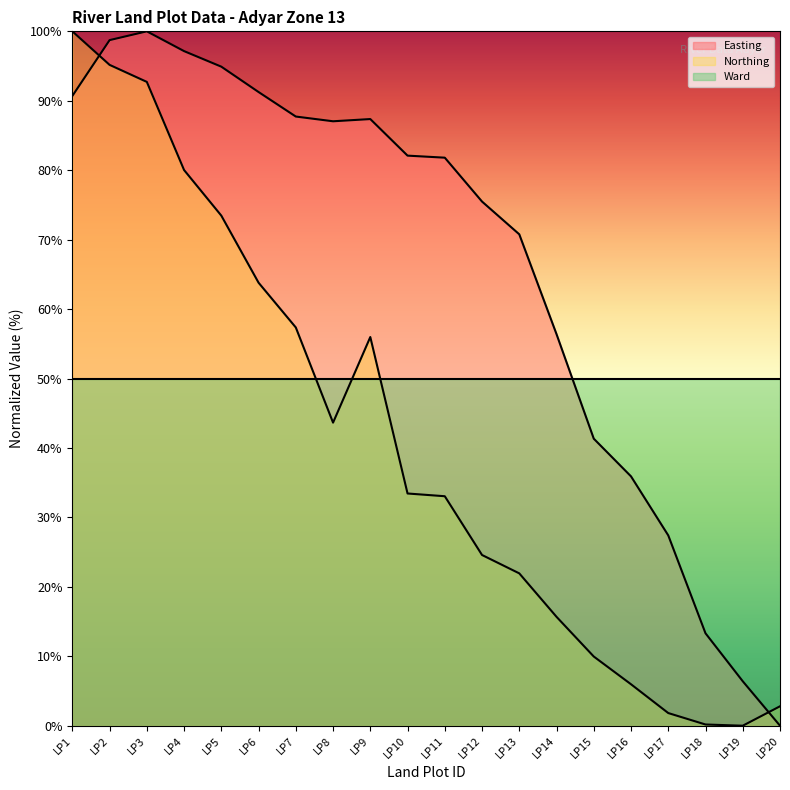

How many values in Northing are above zero?

19